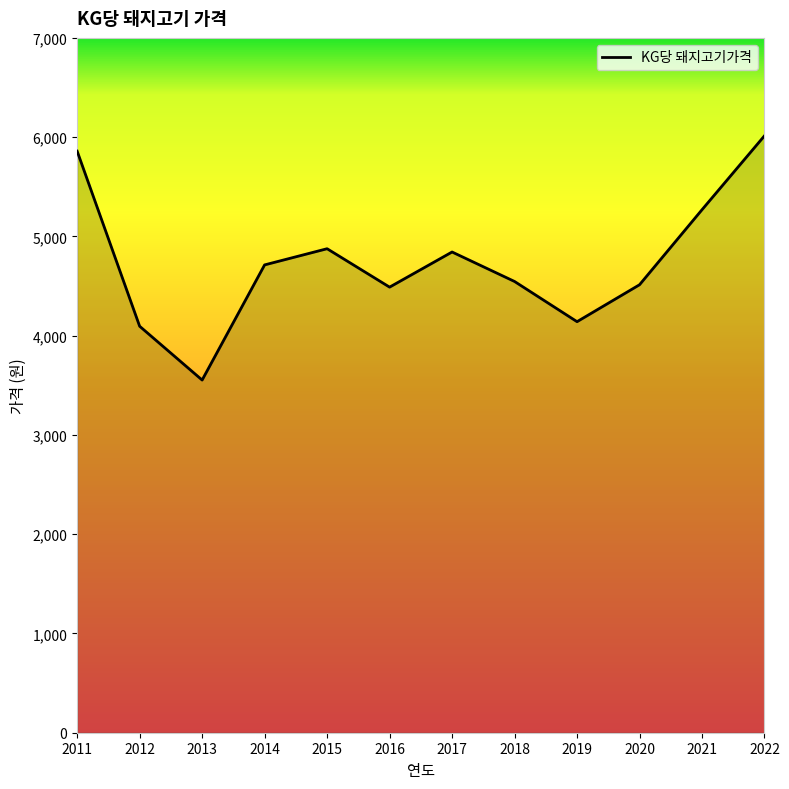

What is the maximum value shown in the chart?

6014